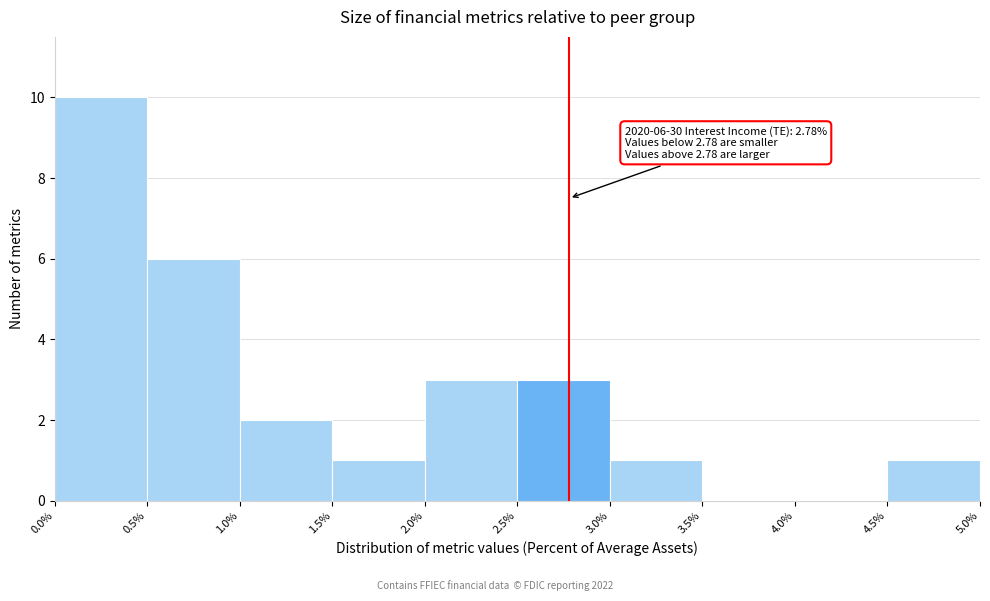

Over which range of the x-axis is the bar tallest?

0.0% to 0.5%